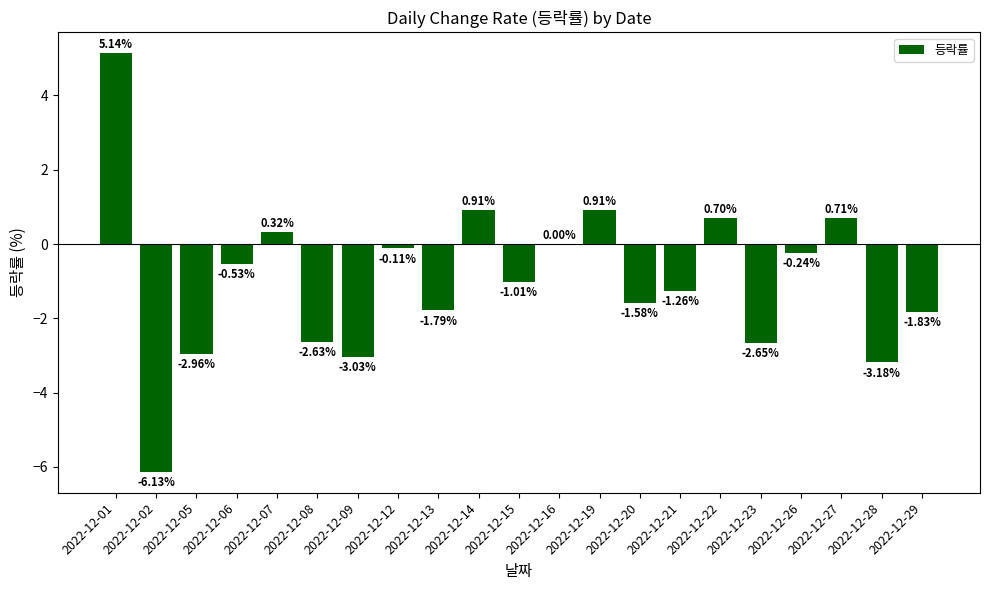

What is the sum of the values at 2022-12-29 and 2022-12-21?

-3.1